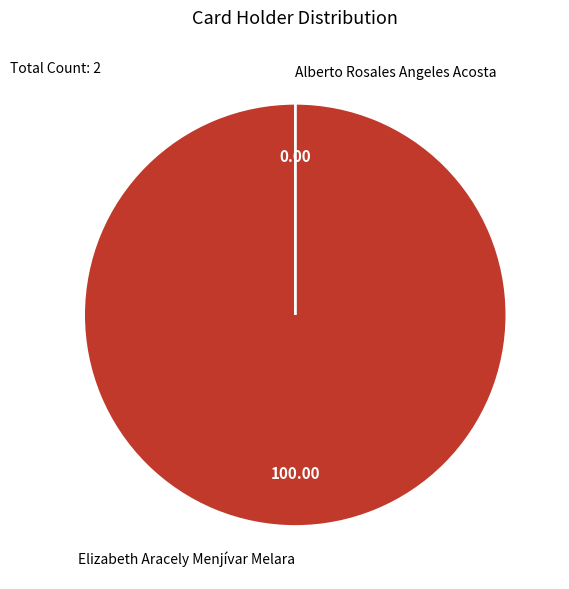

What is the largest slice in the pie chart?

Elizabeth Aracely Menjívar Melara